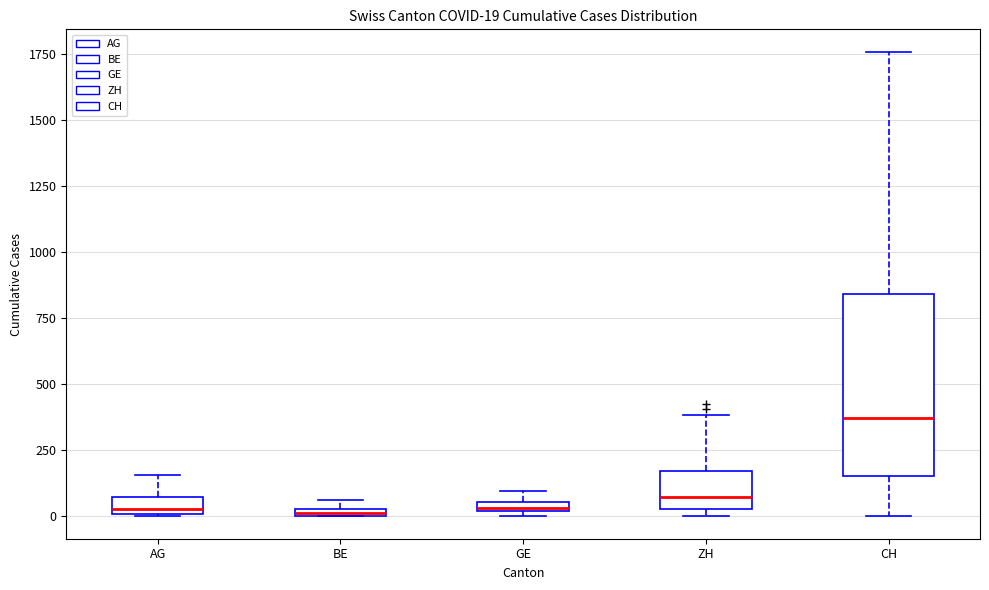

Comparing the boxes themselves (not the whiskers), which one is the tallest?

CH